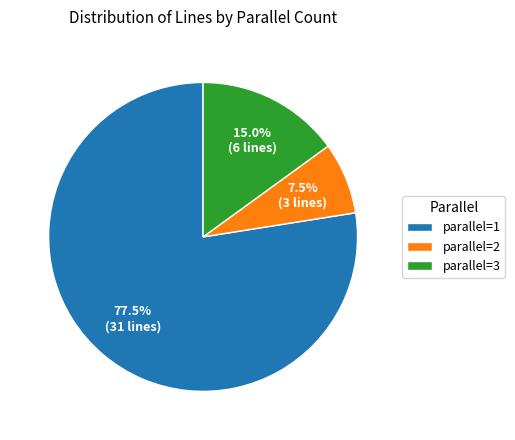

Between parallel=2 and parallel=1, which is larger?

parallel=1